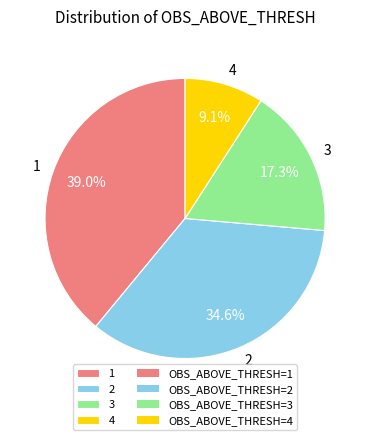

What is the total percentage of 4 and 2?

43.7%